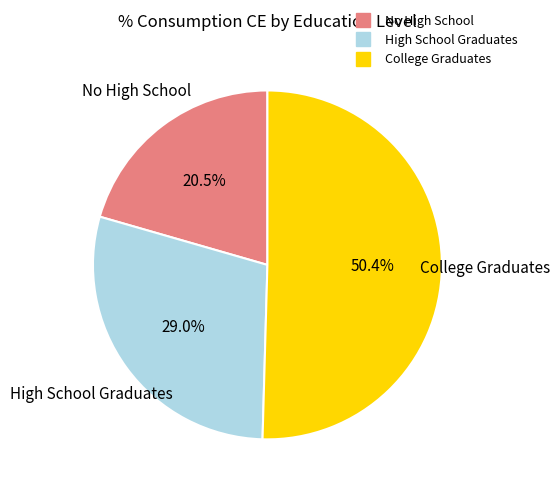

How many segments does this pie chart have?

3